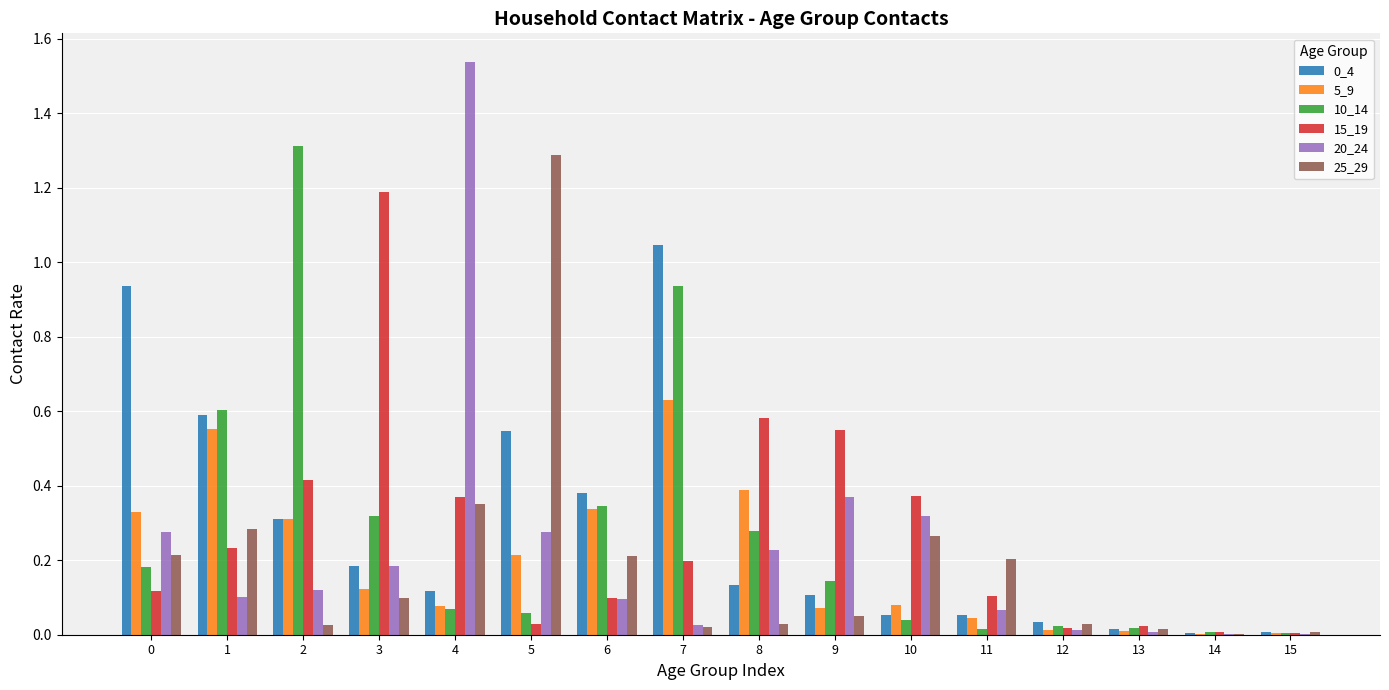

Does the chart contain stacked bars?

No